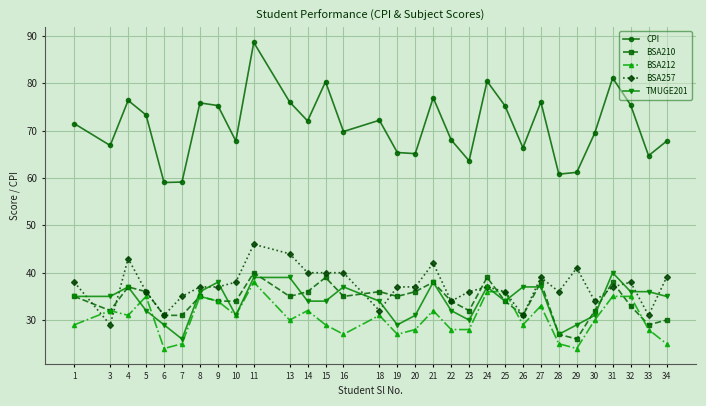

Between 1 and 20, which series saw the biggest shift?

CPI